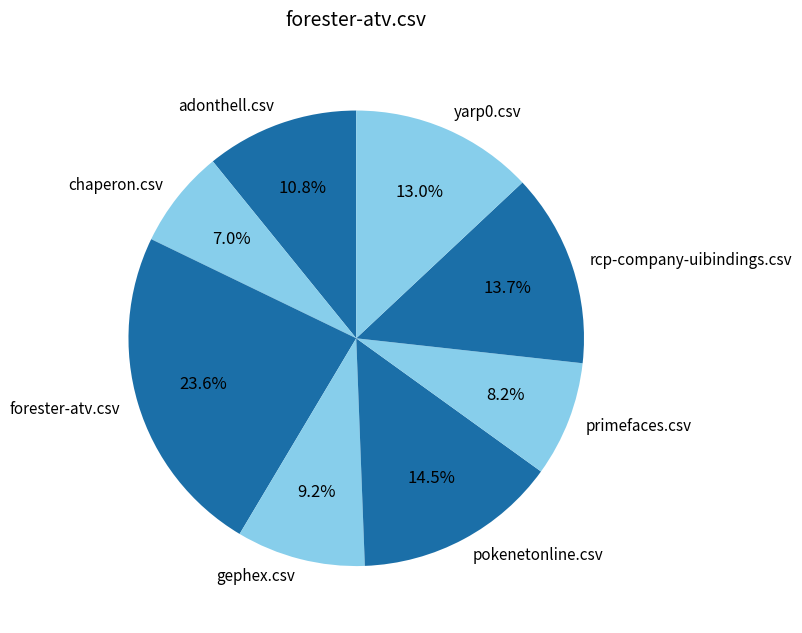

Which category has the biggest portion of the pie?

forester-atv.csv